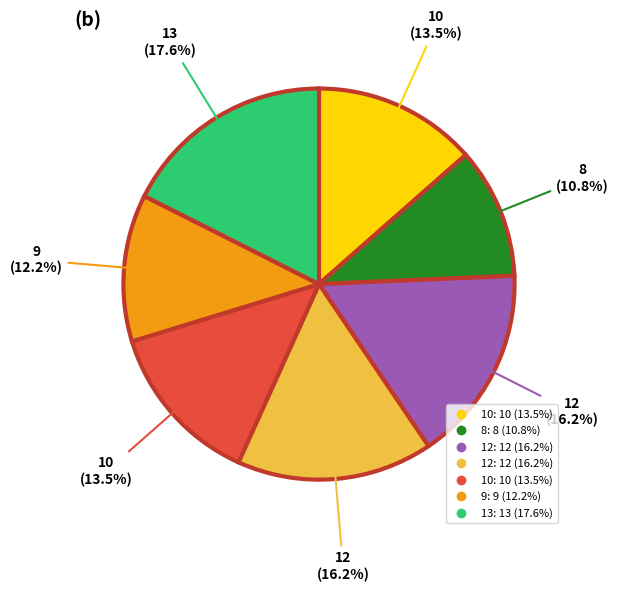

Does any single category account for the majority?

No